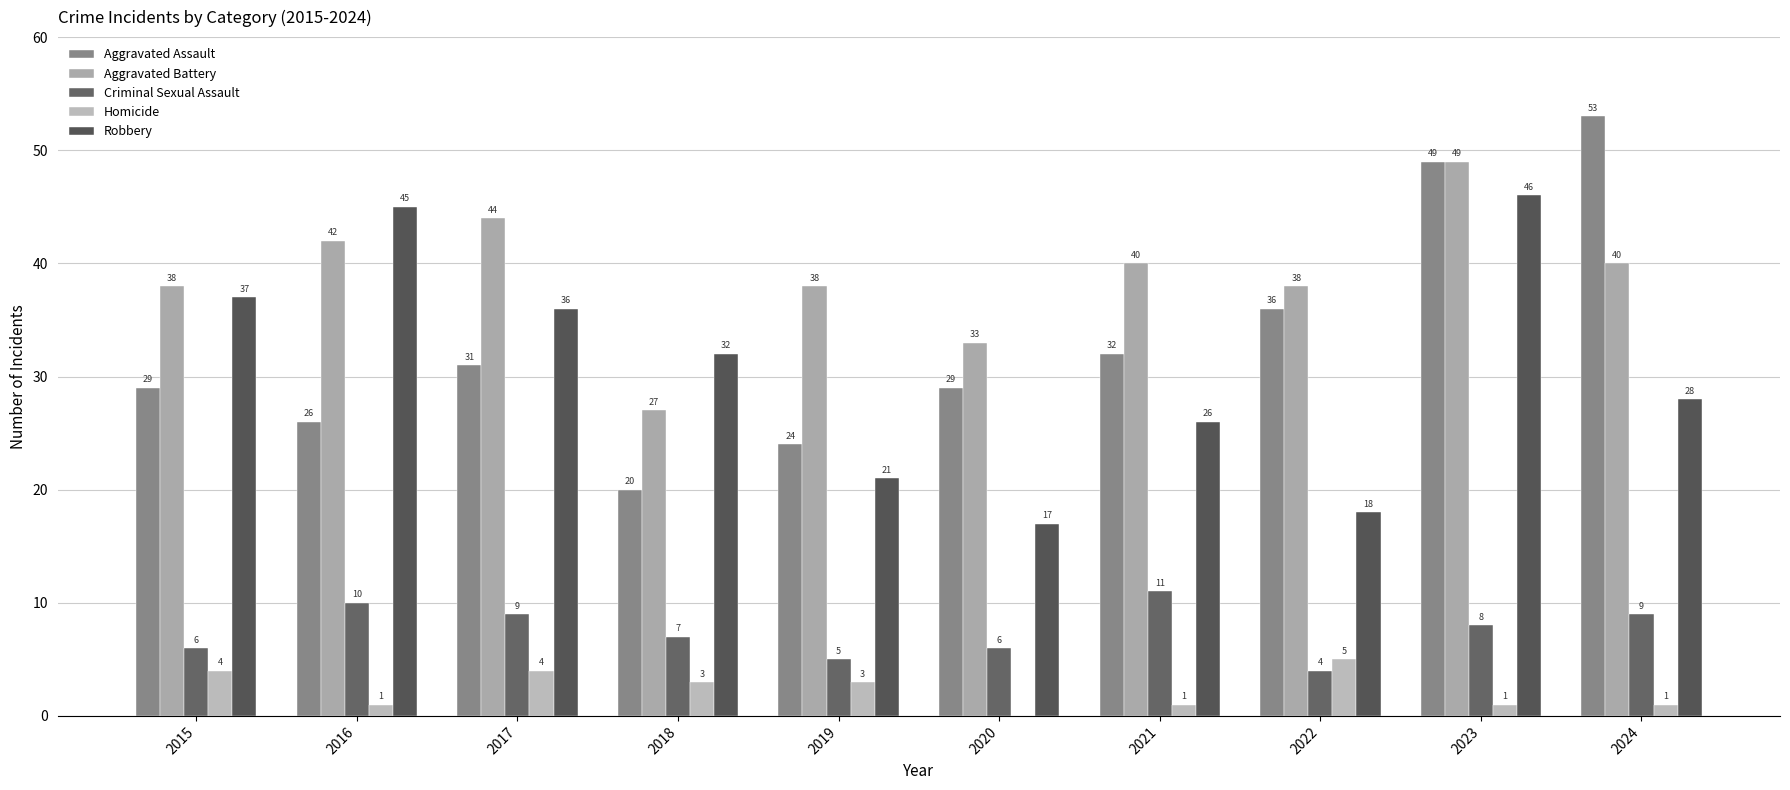

What is the total value across all series at 2015?

114